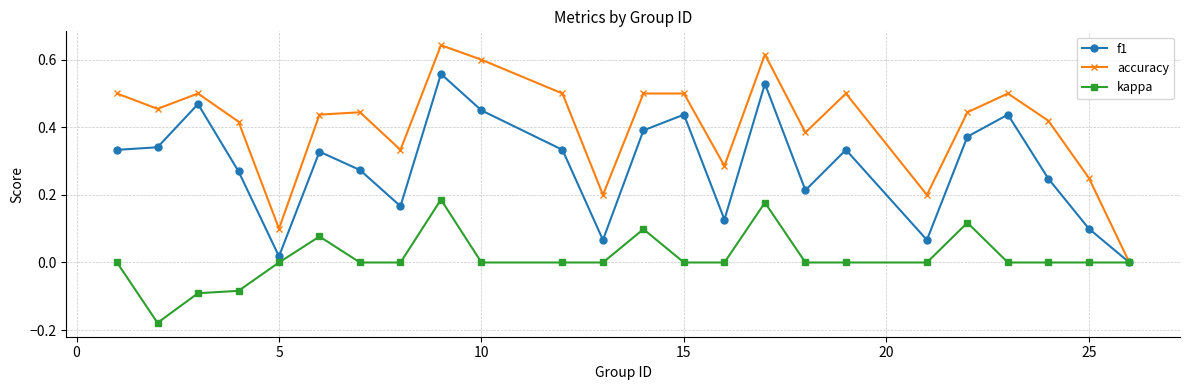

Which series has the largest total across all categories?

accuracy